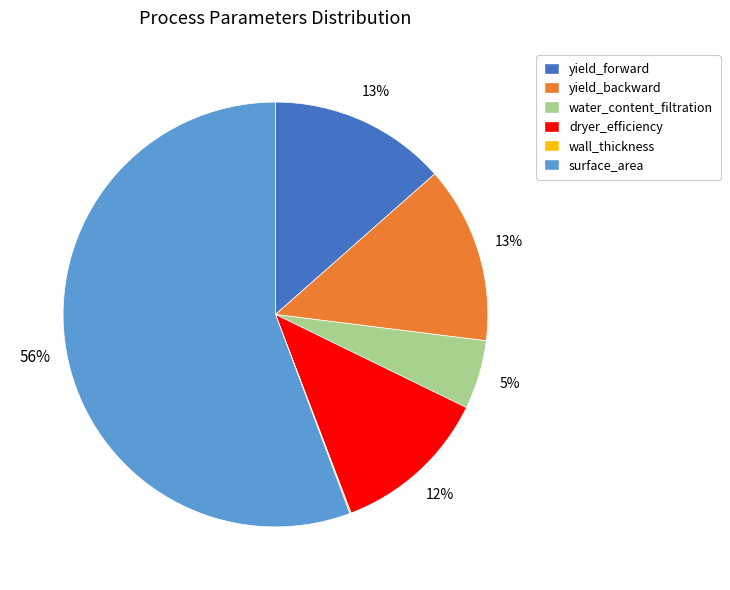

Which category accounts for the majority?

surface_area